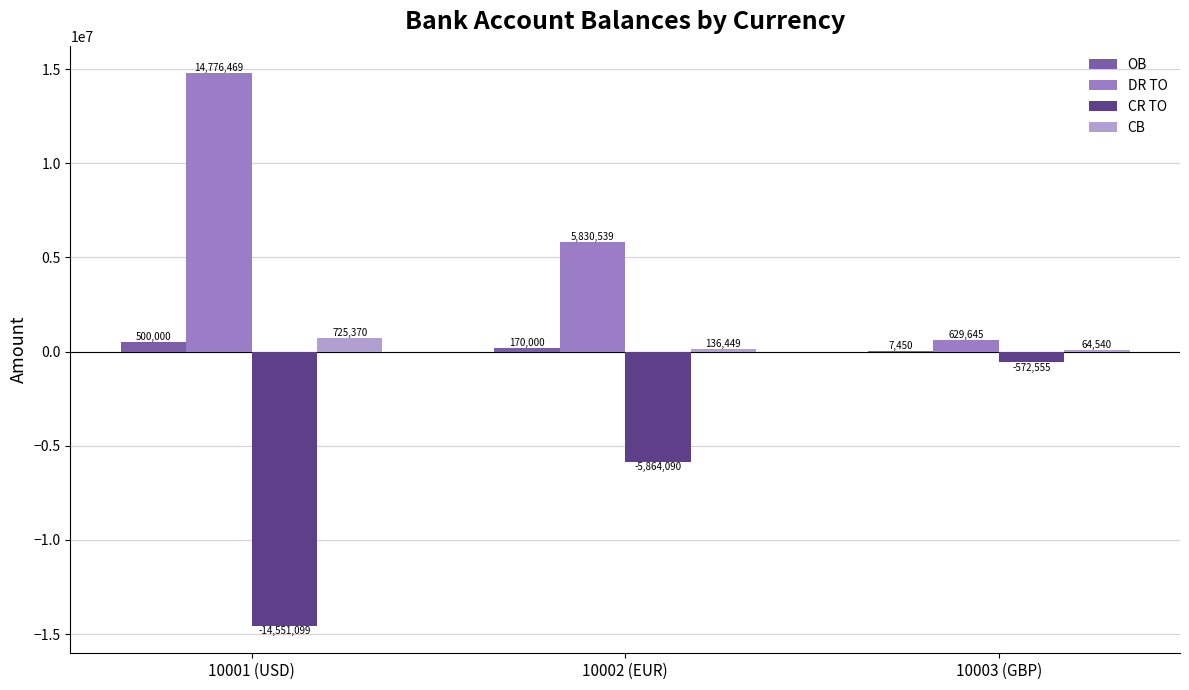

Count the number of categories in the chart.

3